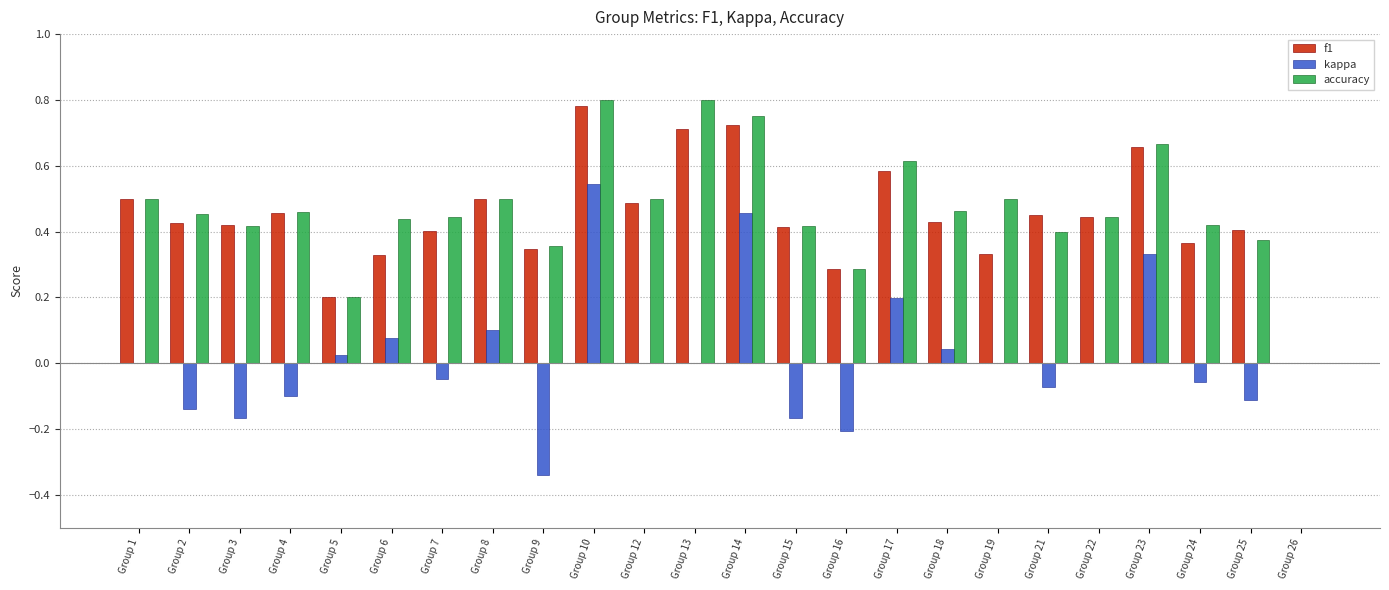

What is the sum of all f1 values?

10.6